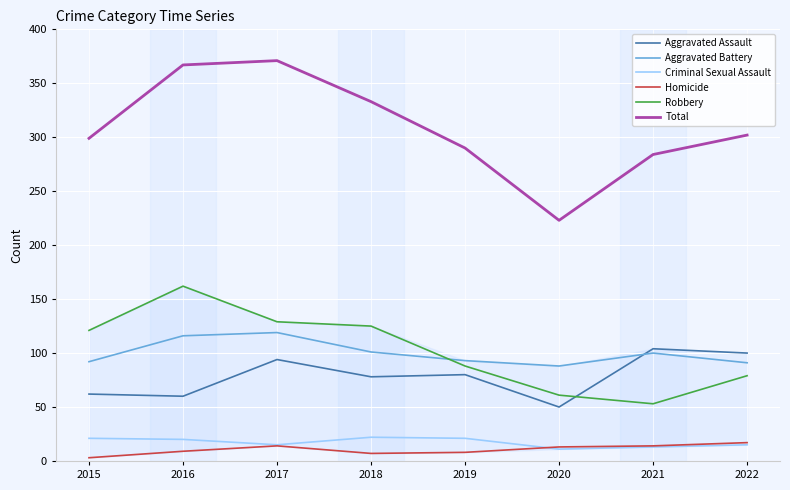

What is the highest value of the Homicide series?

17